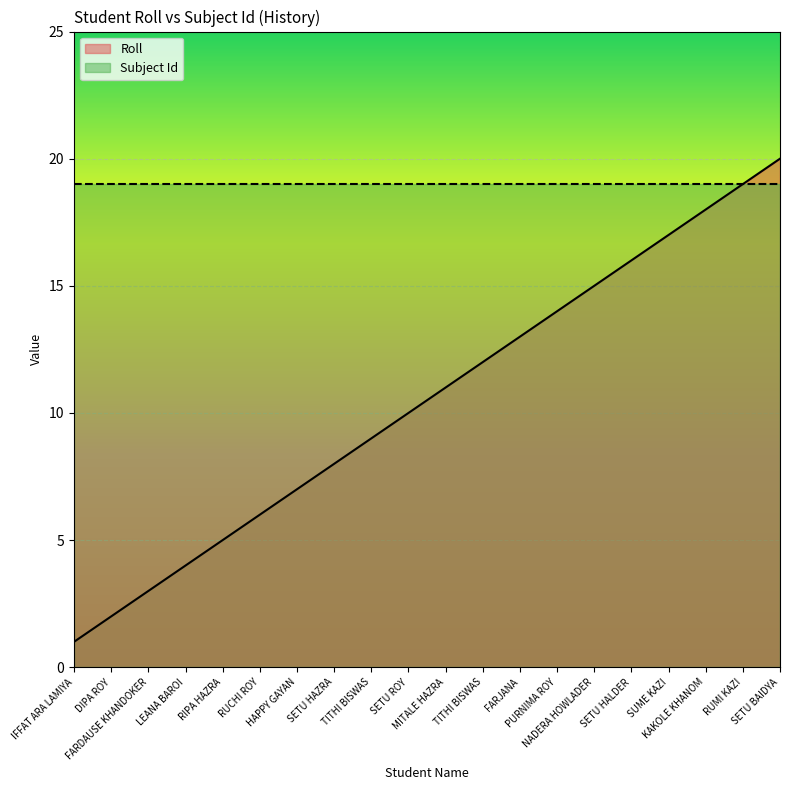

Reading left to right, what are all the values shown in this chart?

IFFAT ARA LAMIYA=1	DIPA ROY=2	FARDAUSE KHANDOKER=3	LEANA BAROI=4	RIPA HAZRA=5	RUCHI ROY=6	HAPPY GAYAN=7	SETU HAZRA=8	TITHI BISWAS=9	SETU ROY=10	MITALE HAZRA=11	TITHI BISWAS=12	FARJANA=13	PURNIMA ROY=14	NADERA HOWLADER=15	SETU HALDER=16	SUME KAZI=17	KAKOLE KHANOM=18	RUMI KAZI=19	SETU BAIDYA=20